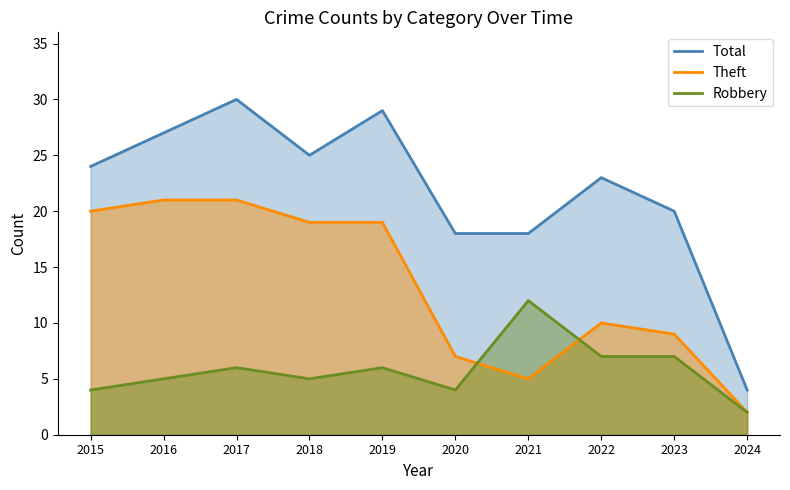

What is the value of the Total point at the 2nd from the left?

27